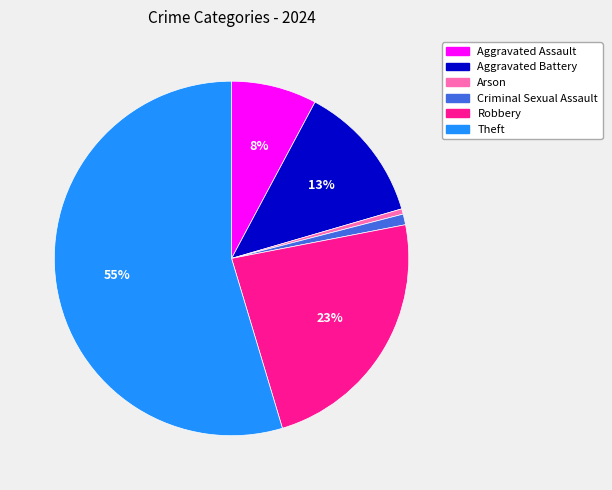

What is the ratio of the value at Aggravated Battery to the value at Criminal Sexual Assault?

13.0